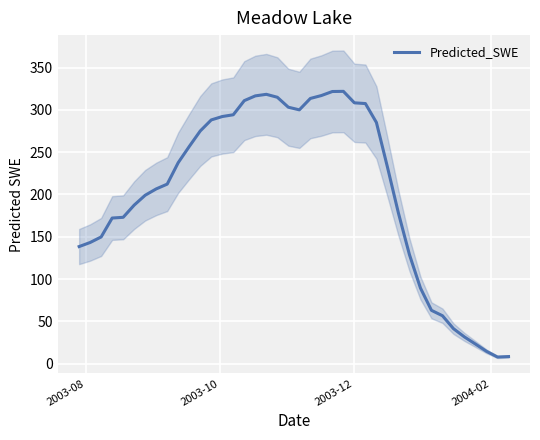

What value does the data have at 2003-12?

308.3